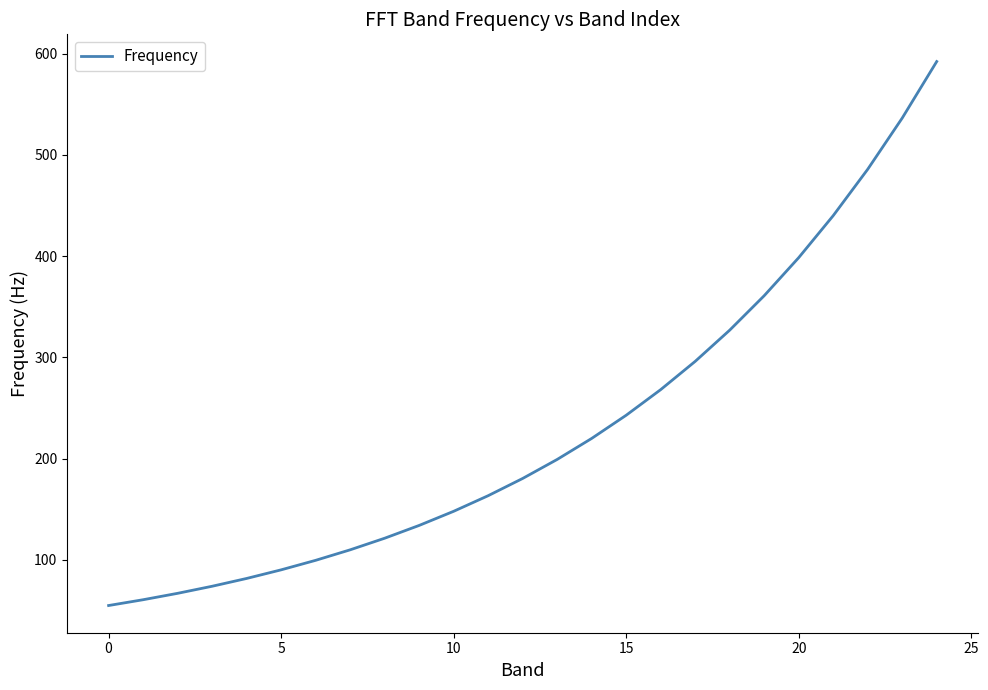

How many categories are shown in the chart?

25